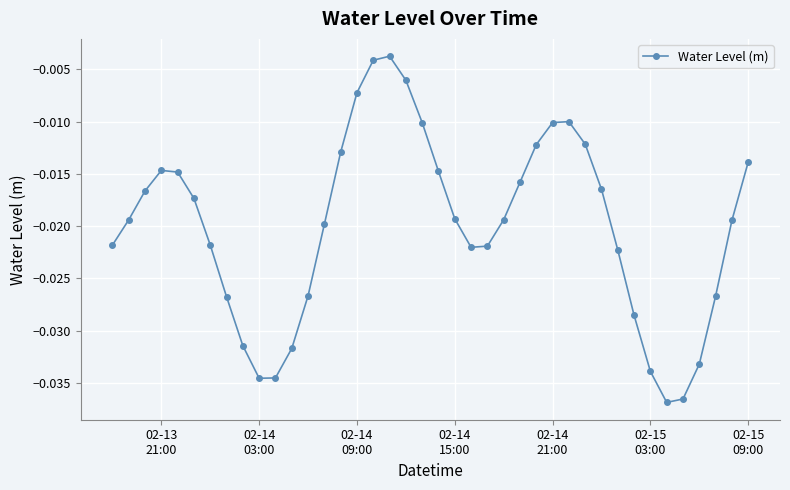

How many categories are shown in the chart?

40